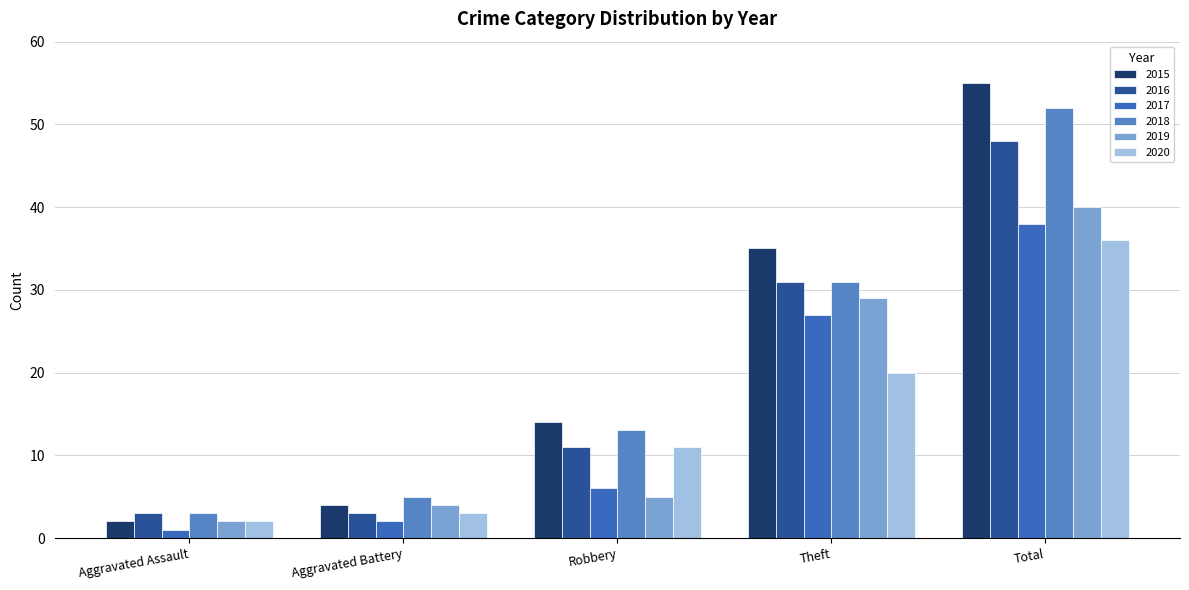

At which label does 2016 reach its peak?

Total